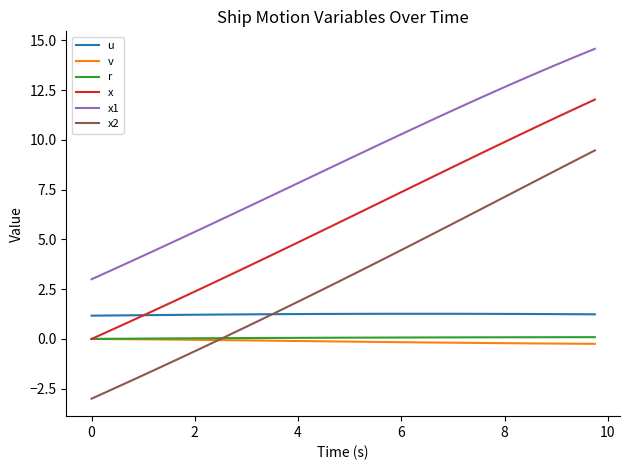

Which series ends up on top after the final intersection of x and u?

x